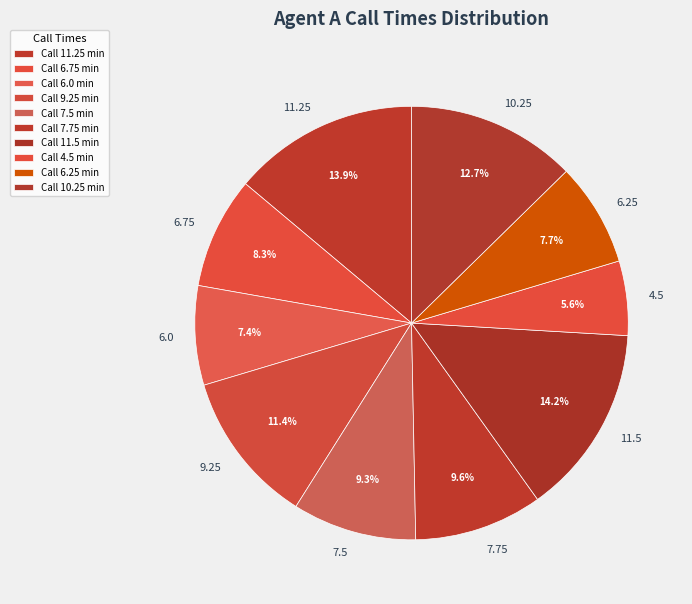

How many segments does this pie chart have?

10